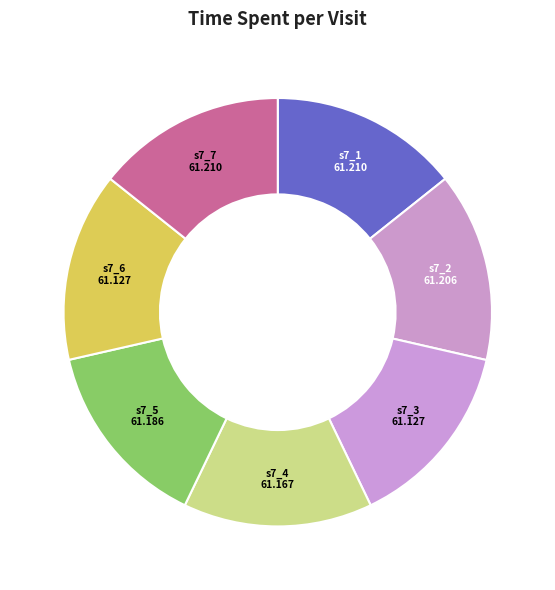

How many segments does this pie chart have?

7